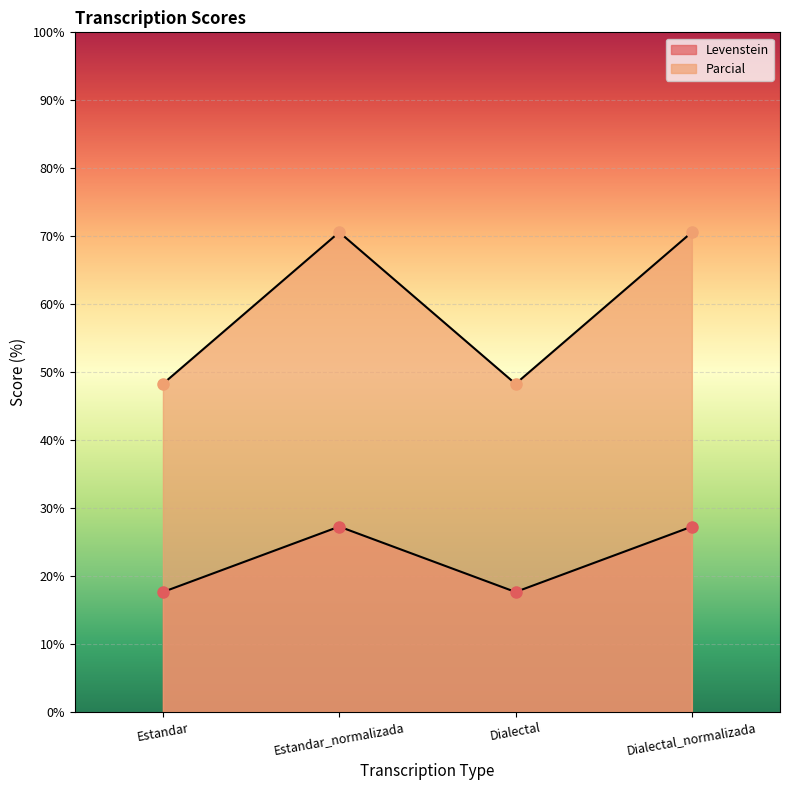

How many distinct data groups are displayed?

2